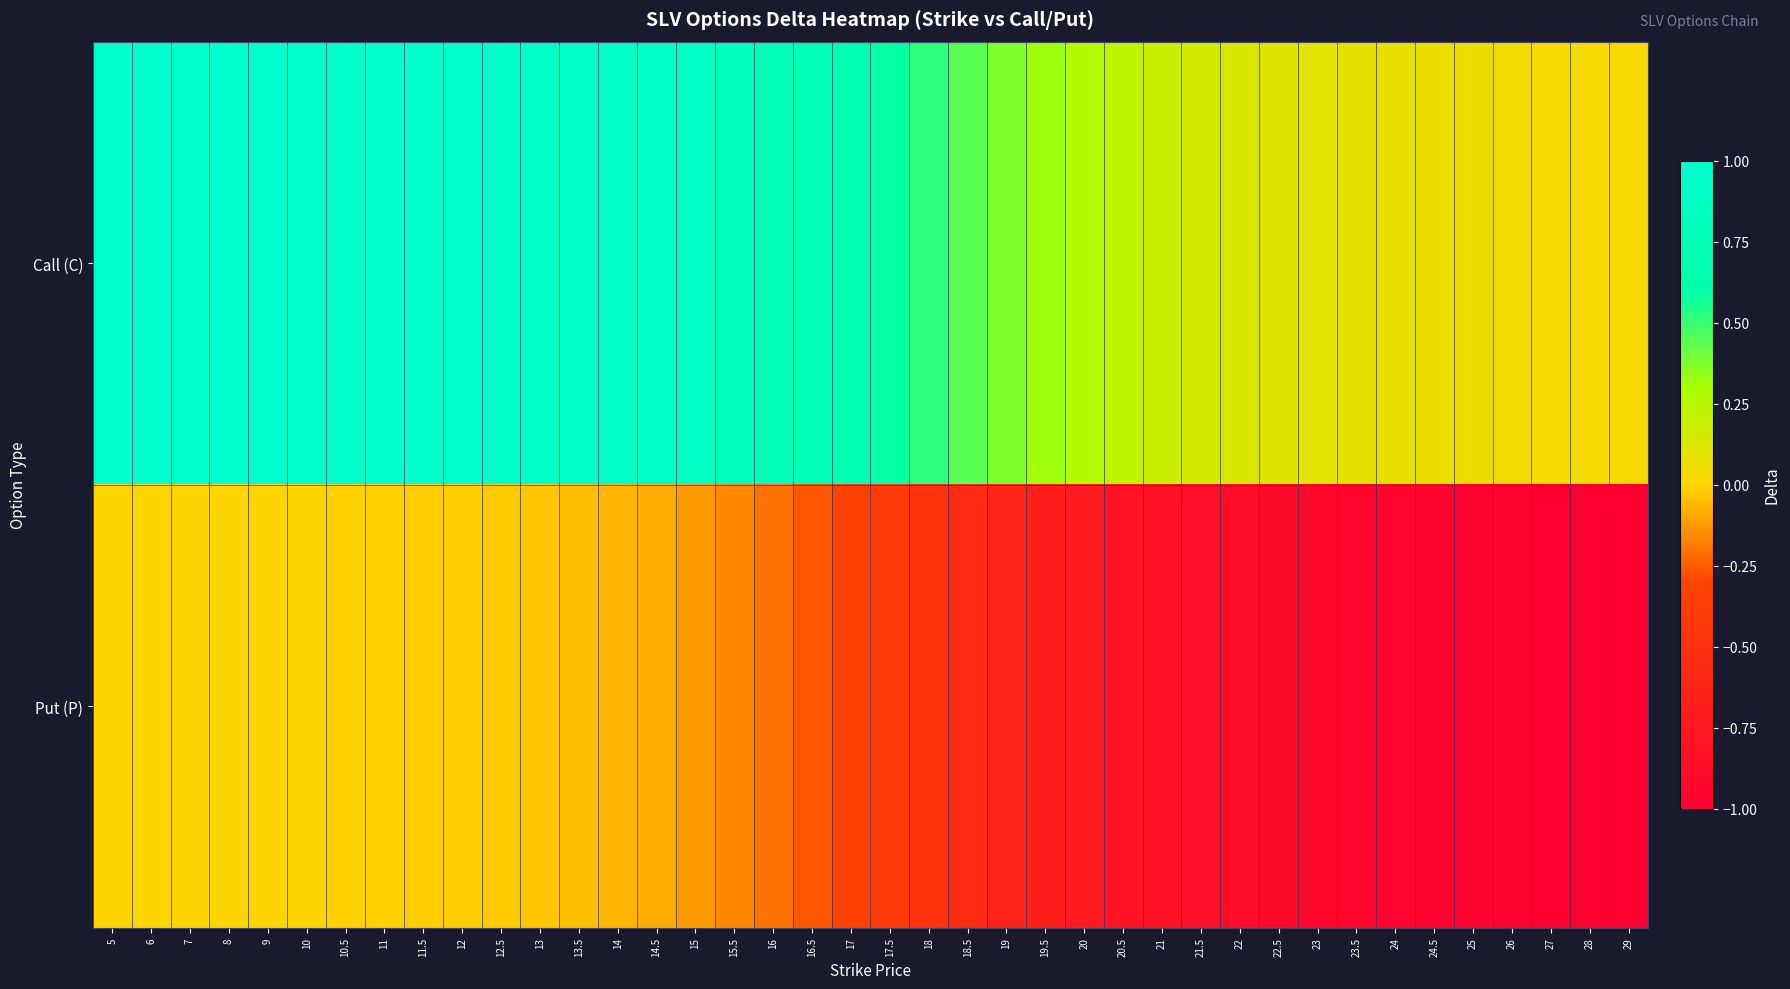

Which series has the largest total across all categories?

Call (C)